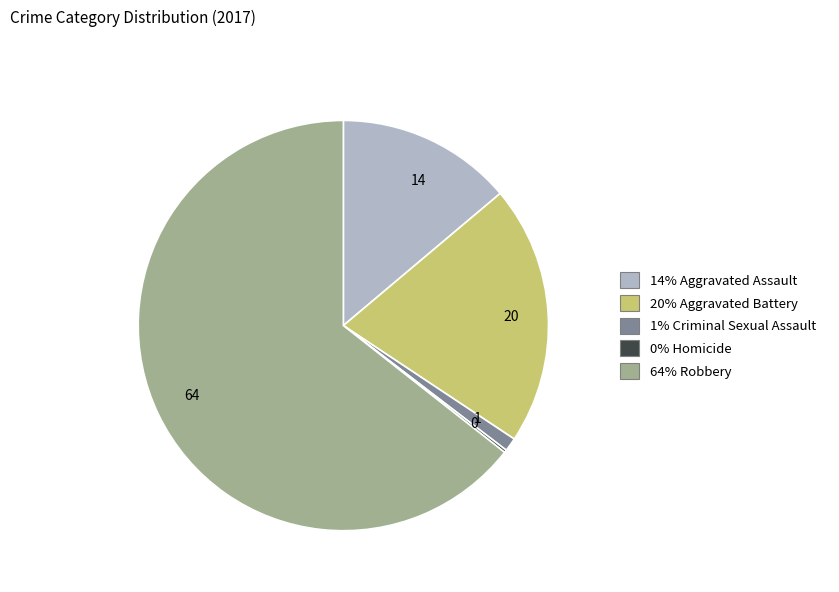

Which category has the biggest portion of the pie?

64